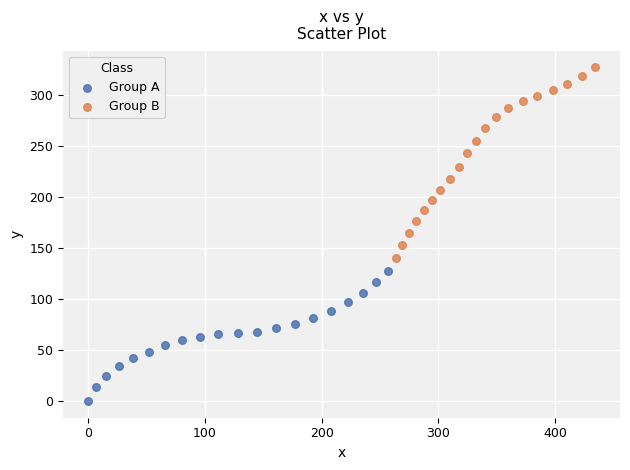

Which series contains the highest Y value?

Group B